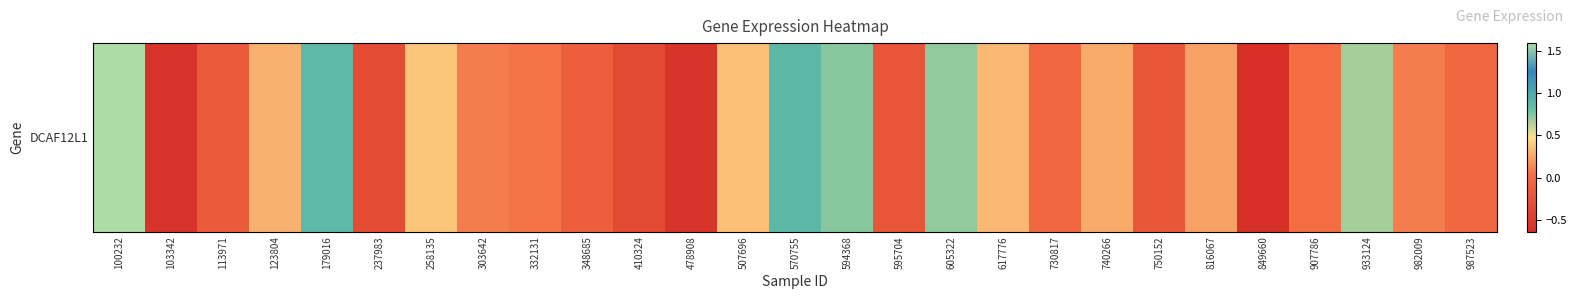

Which has a higher value, 617776 or 113971?

617776